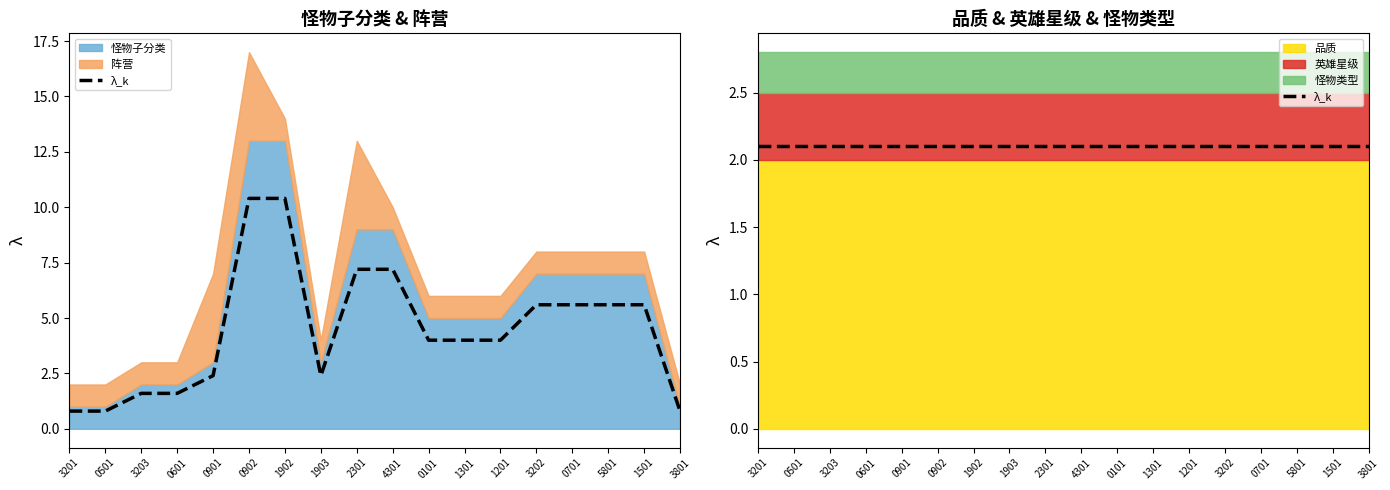

What are all the series names shown in the legend?

怪物子分类, 阵营, 品质, 英雄星级, 怪物类型